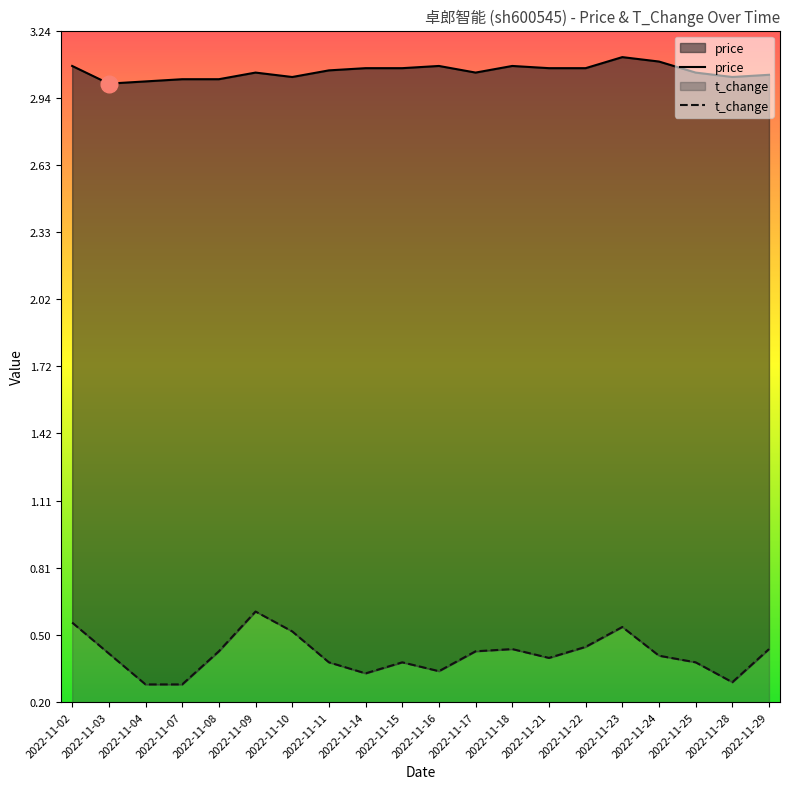

At which category is the sum across all series the highest?

2022-11-23